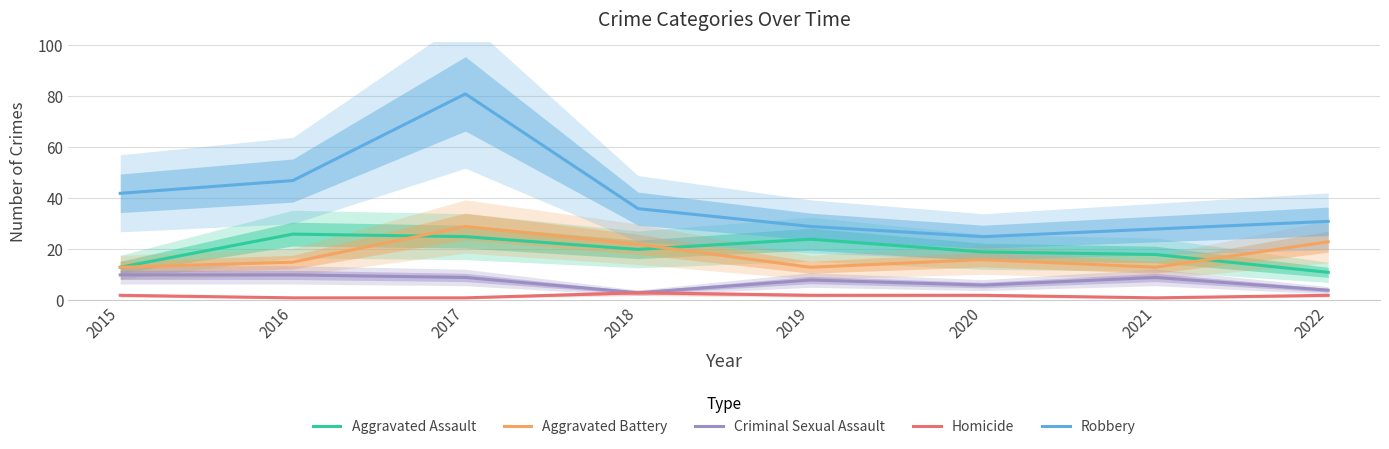

How many values in the Criminal Sexual Assault series are below 9?

4